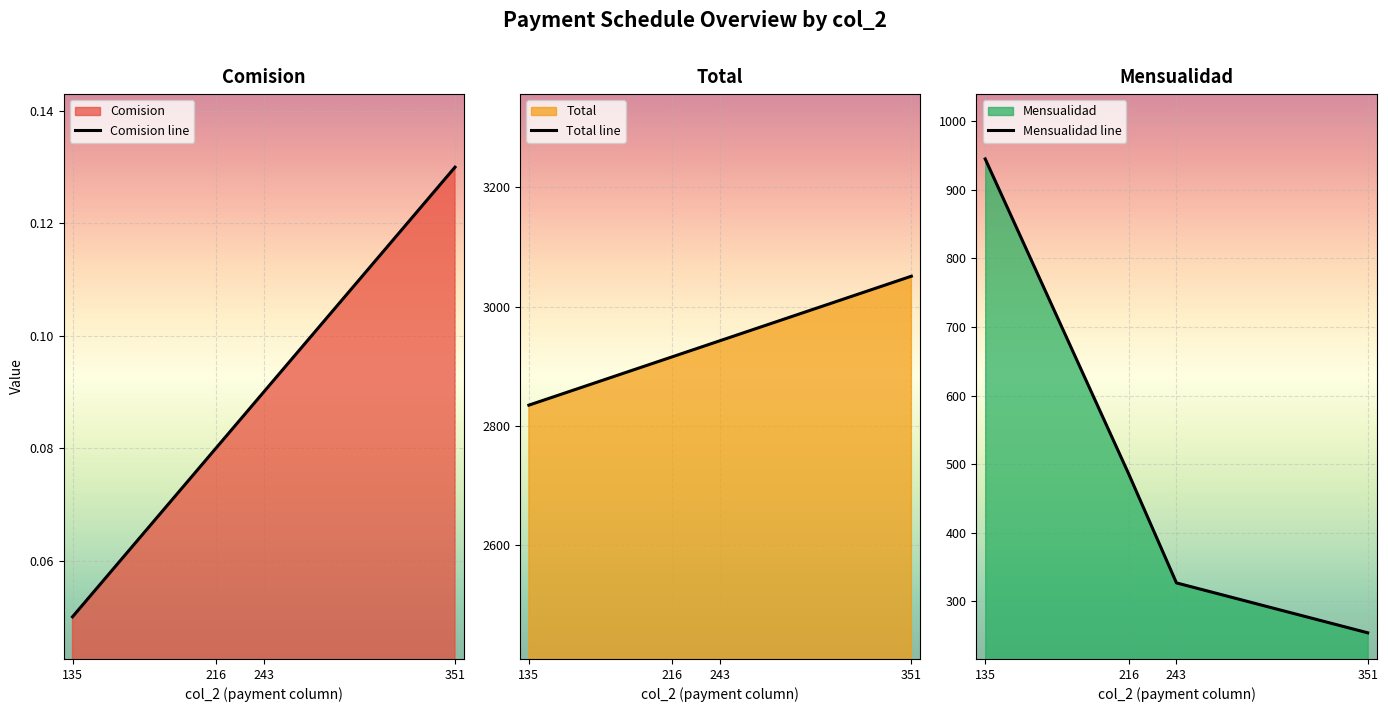

Reading left to right, what are all the values shown in this chart?

Comision line: 0.1	0.1	0.1	0.1
Total line: 2835.0	2916.0	2943.0	3051.0
Mensualidad line: 945.0	486.0	327.0	254.2